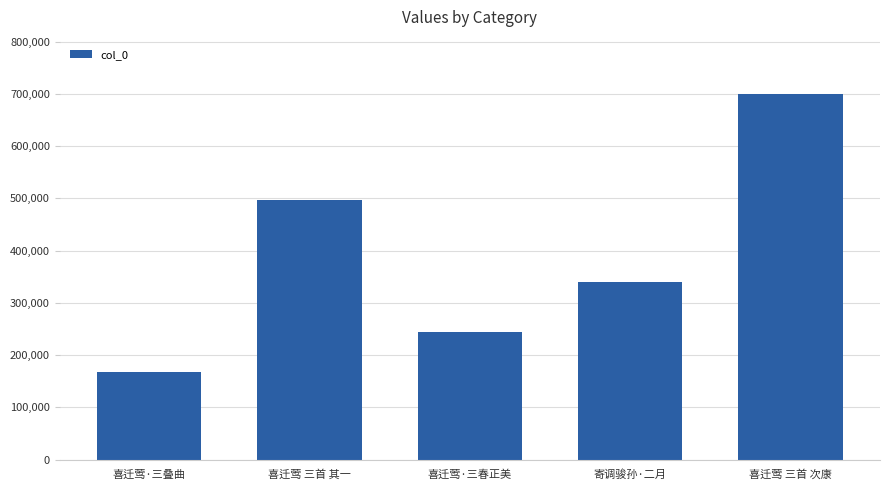

What position from the left is 寄调骏孙·二月?

4